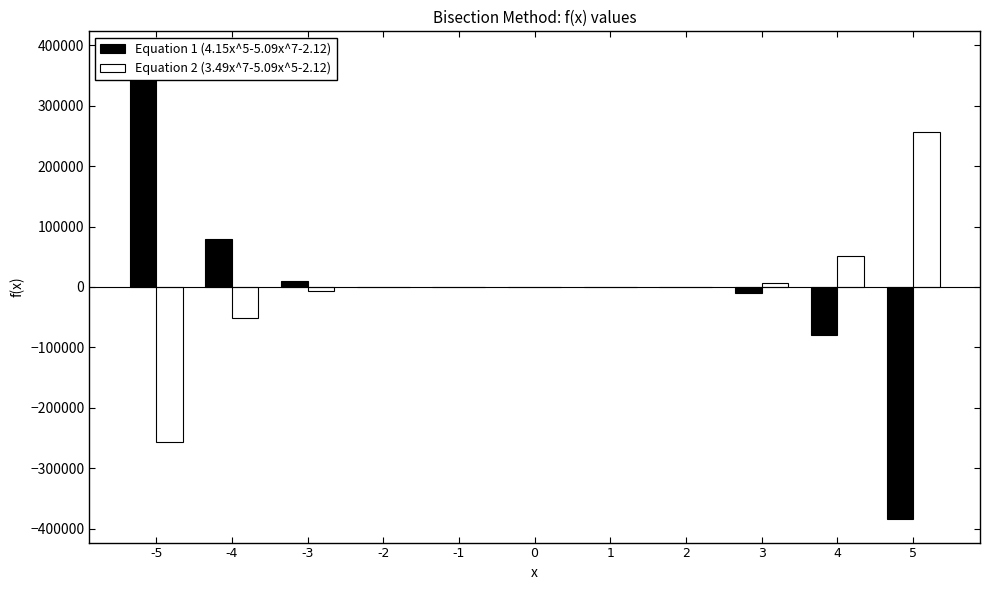

Reading left to right, extract all data points from this chart.

Equation 1 (4.15x^5-5.09x^7-2.12): -5=384685.4	-4=79142.8	-3=10121.3	-2=516.6	-1=-1.2	0=-2.1	1=-3.1	2=-520.8	3=-10125.5	4=-79147.1	5=-384689.6
Equation 2 (3.49x^7-5.09x^5-2.12): -5=-256752.1	-4=-51970.1	-3=-6397.9	-2=-286.0	-1=-0.5	0=-2.1	1=-3.7	2=281.7	3=6393.6	4=51965.9	5=256747.9